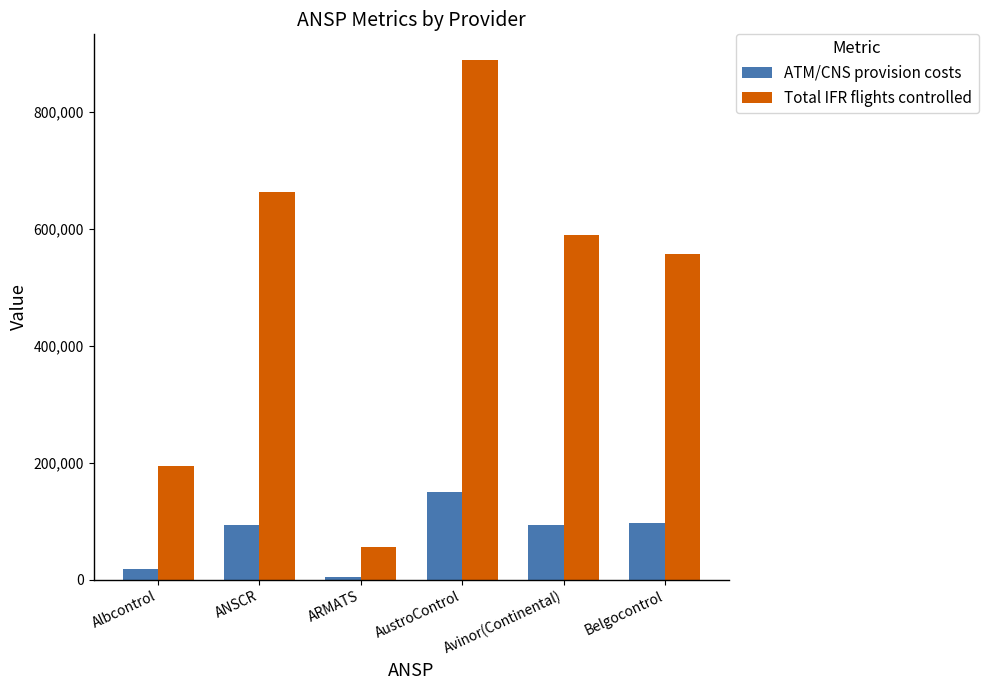

What position from the left is ANSCR?

2